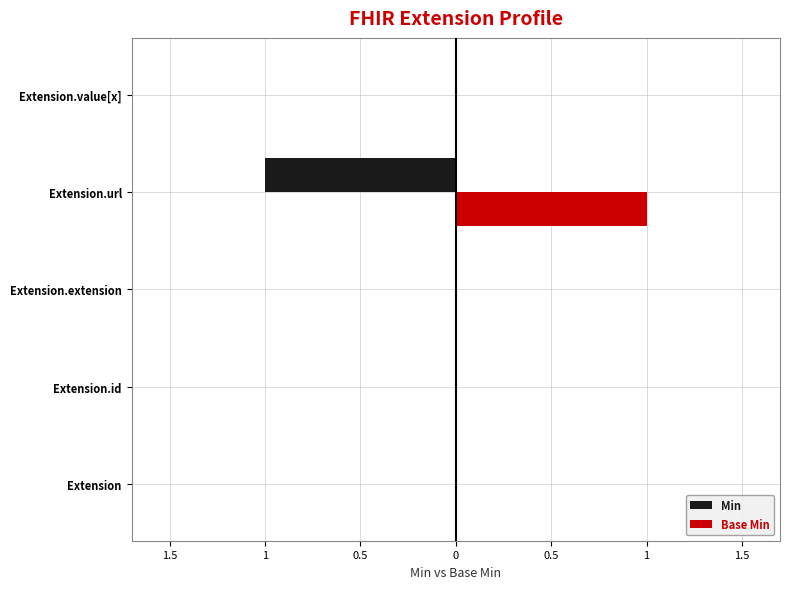

What are all the series names shown in the legend?

Min, Base Min